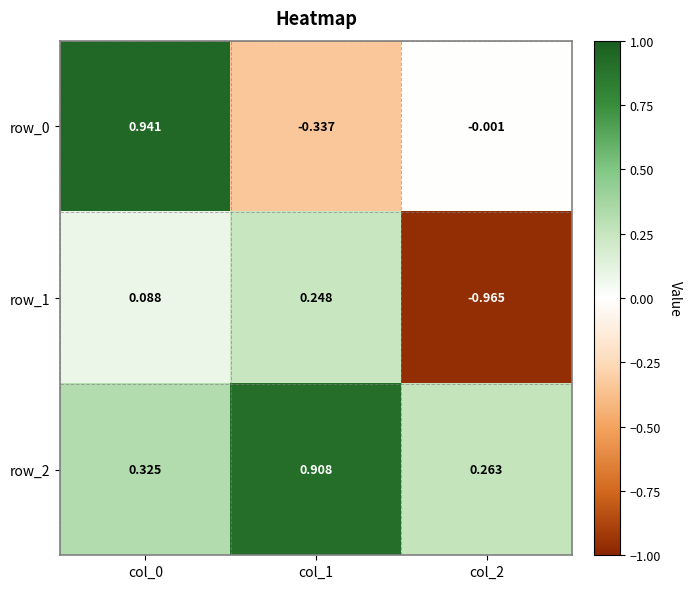

Rank the series at col_2 from lowest to highest value.

row_1, row_0, row_2